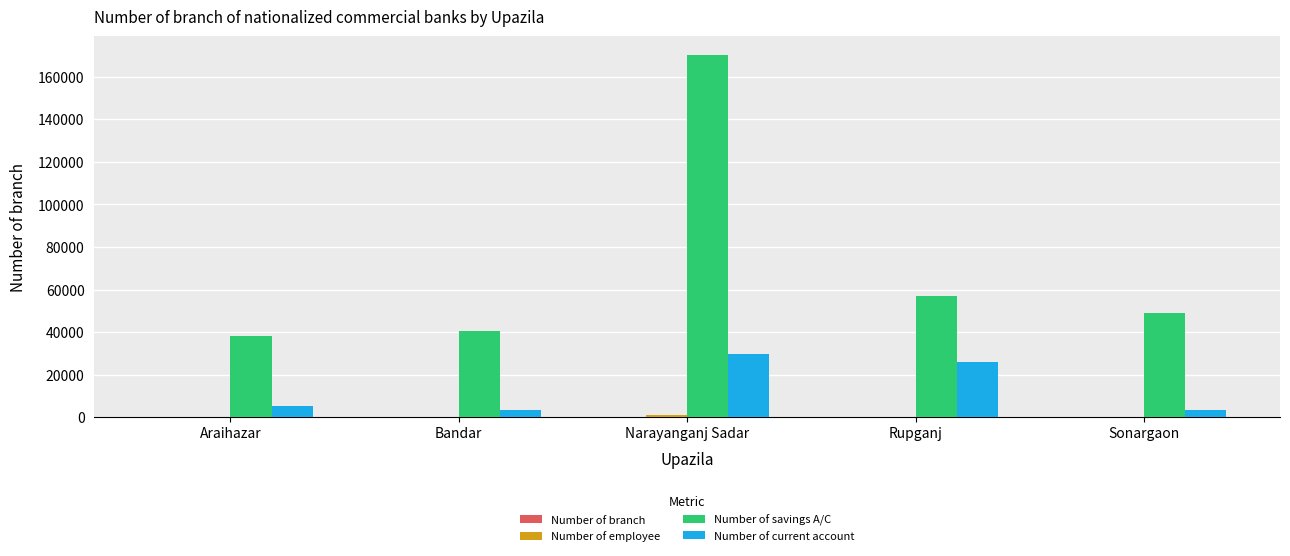

Which series has the largest total across all categories?

Number of savings A/C